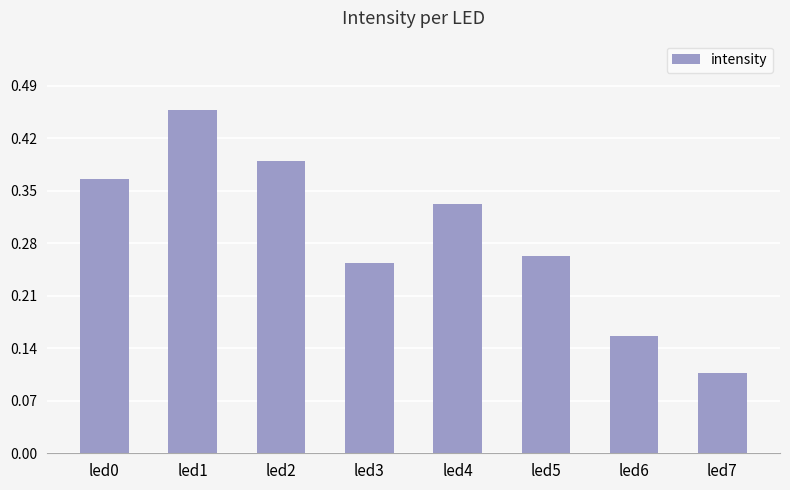

List the labels in order of value, largest first.

led1, led2, led0, led4, led5, led3, led6, led7